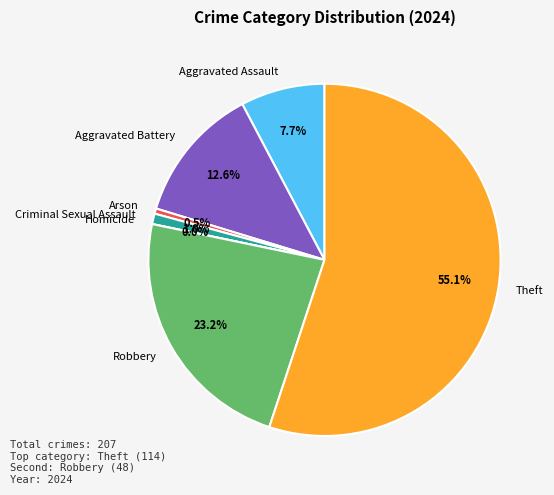

Combined, what portion of the pie is Arson and Criminal Sexual Assault?

1.4%